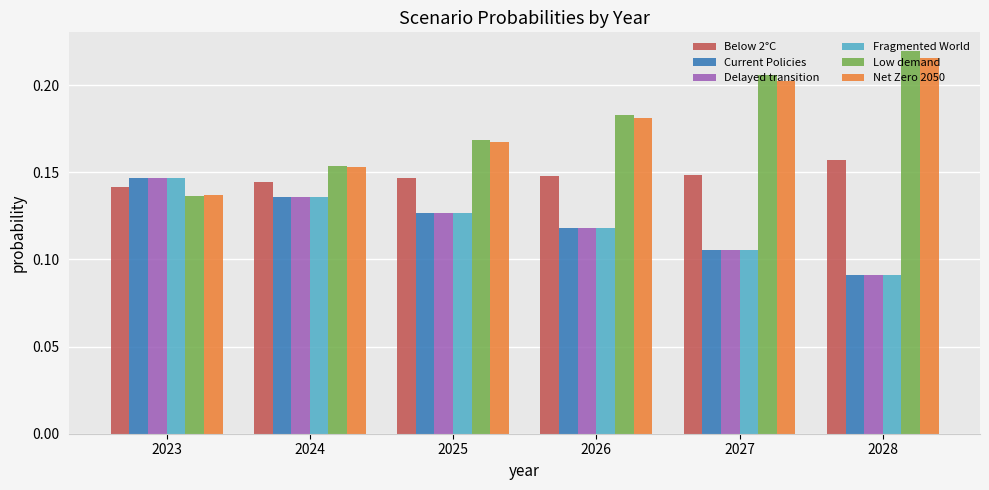

What is the sum of all Current Policies values?

0.7